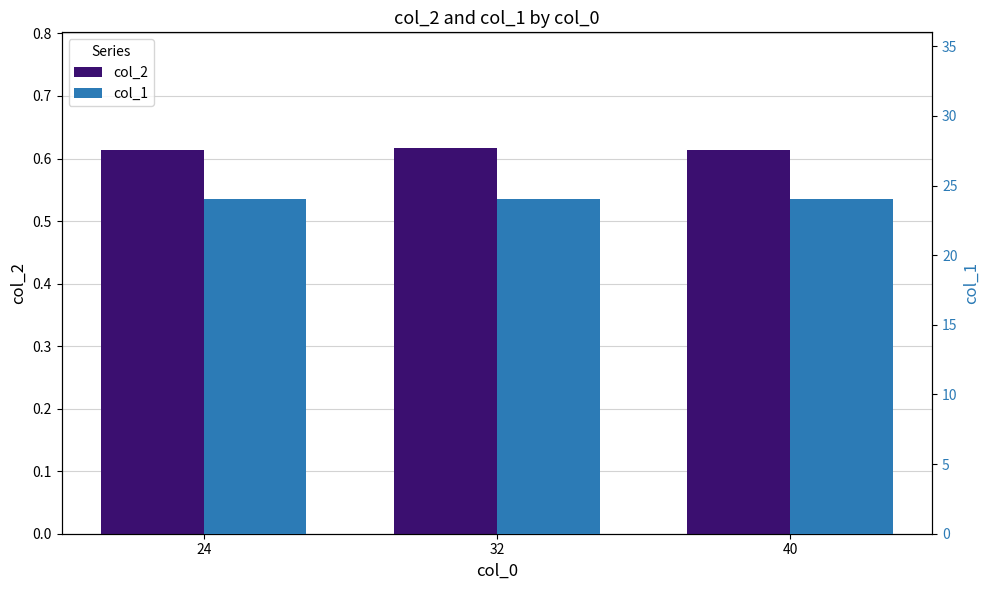

What is the sum of the col_1 values at 32 and 40?

48.0